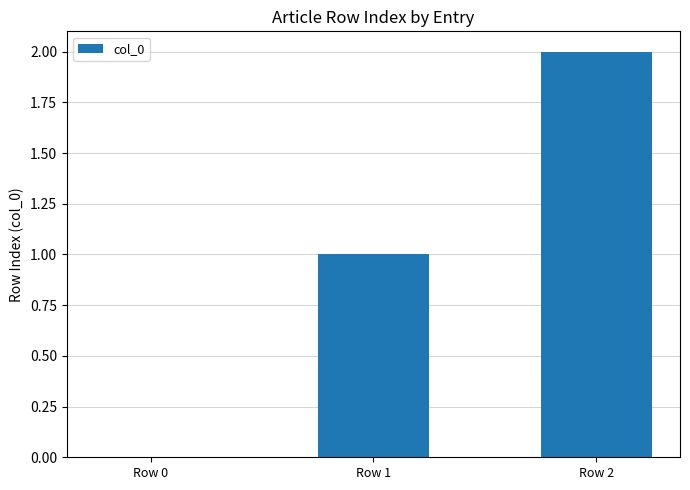

Where is the data nearest to the value 1?

Row 1